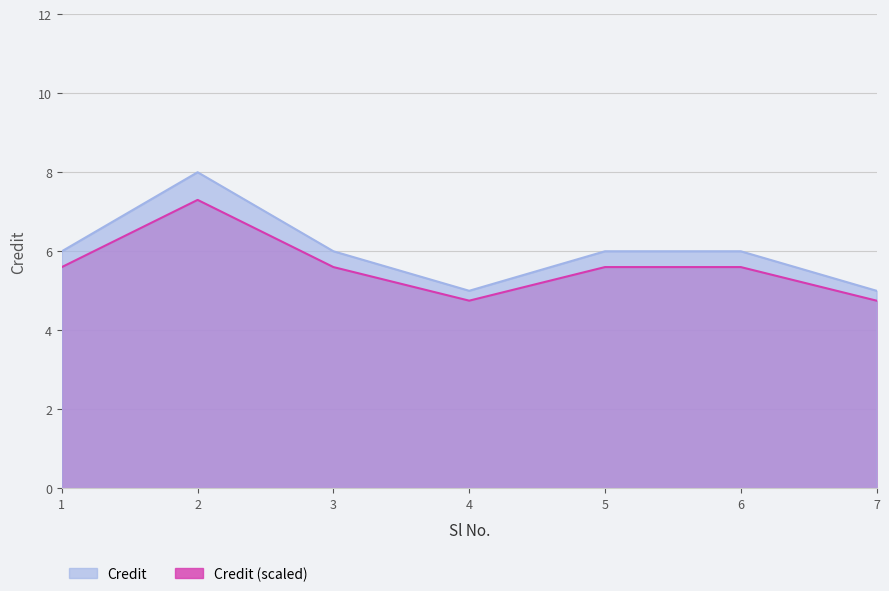

At which label does the data first exceed 6?

2